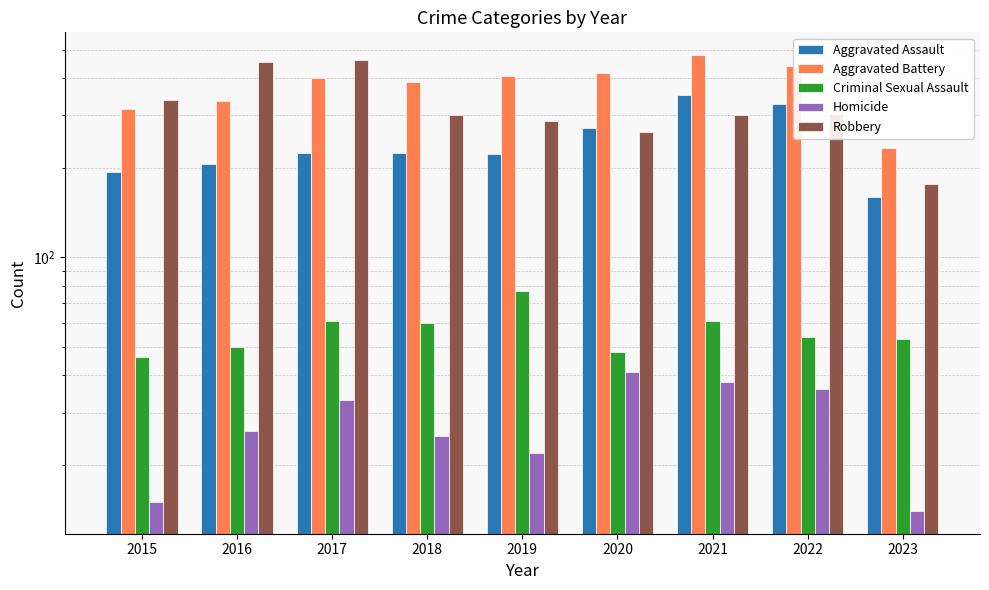

At which label does Robbery reach its peak?

2017